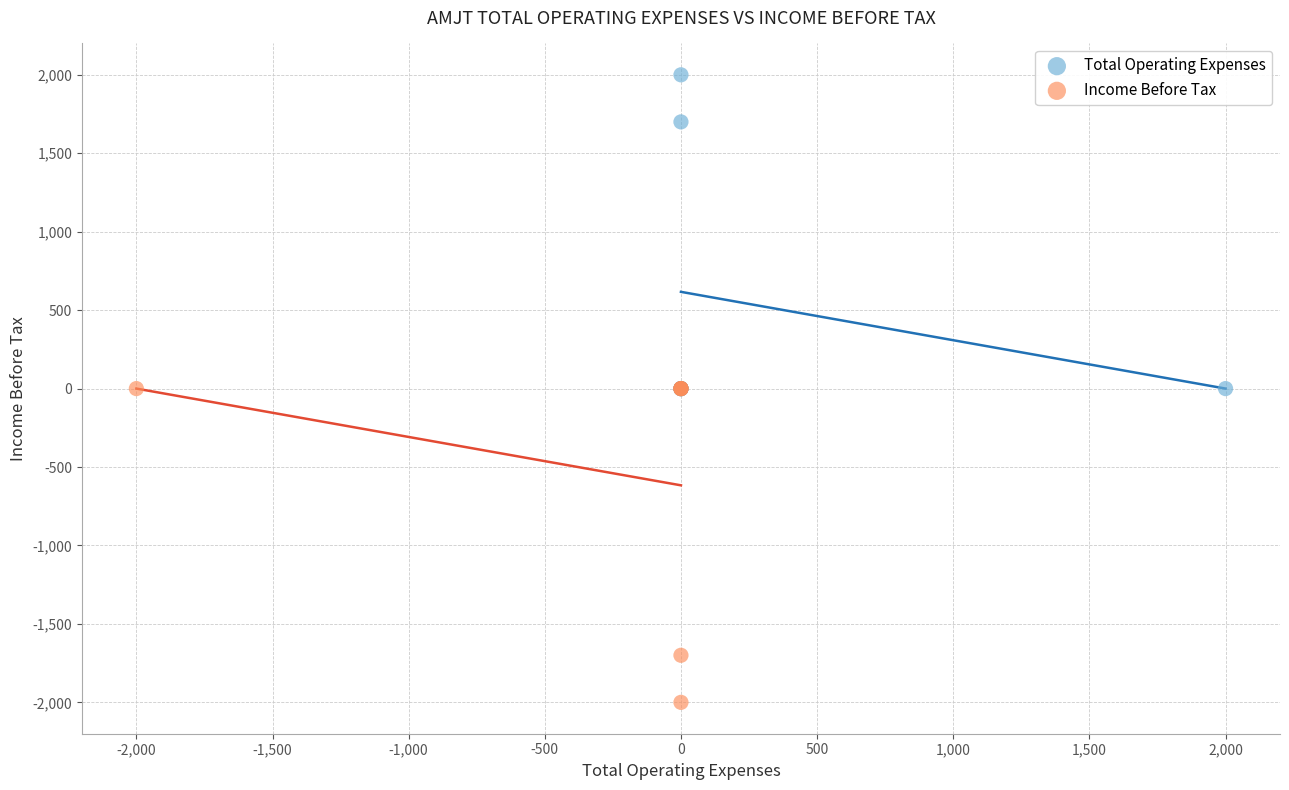

What are all the series names shown in the legend?

Total Operating Expenses, Income Before Tax